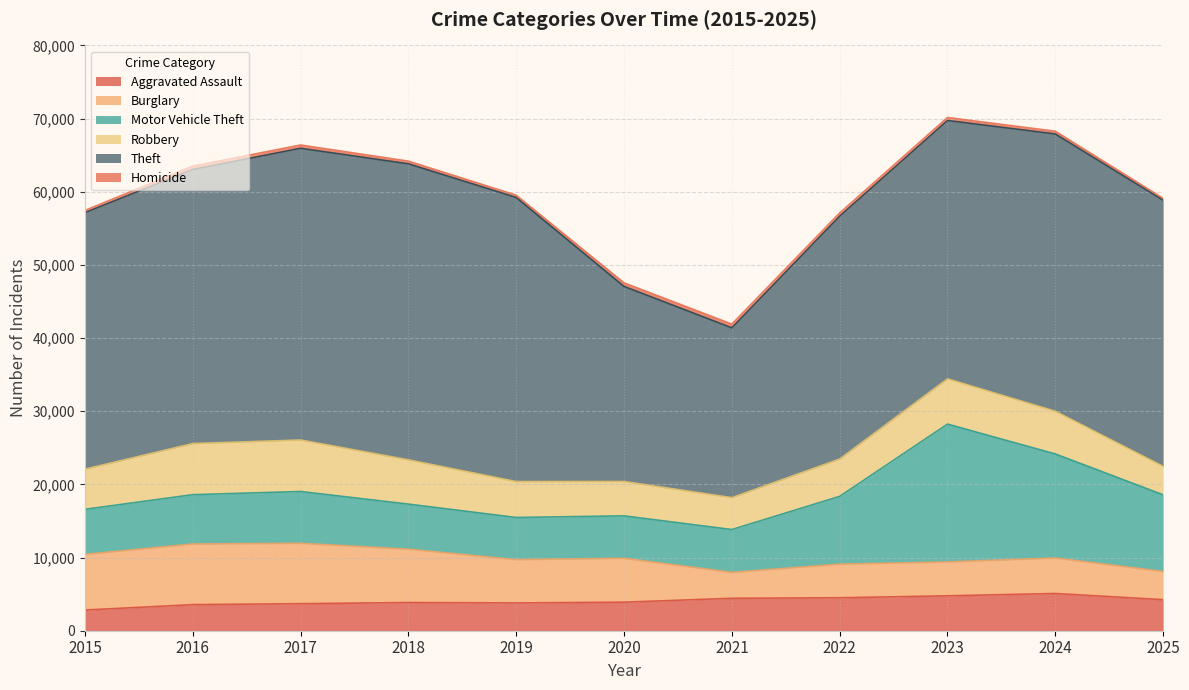

Where is the first local maximum for Theft?

2018